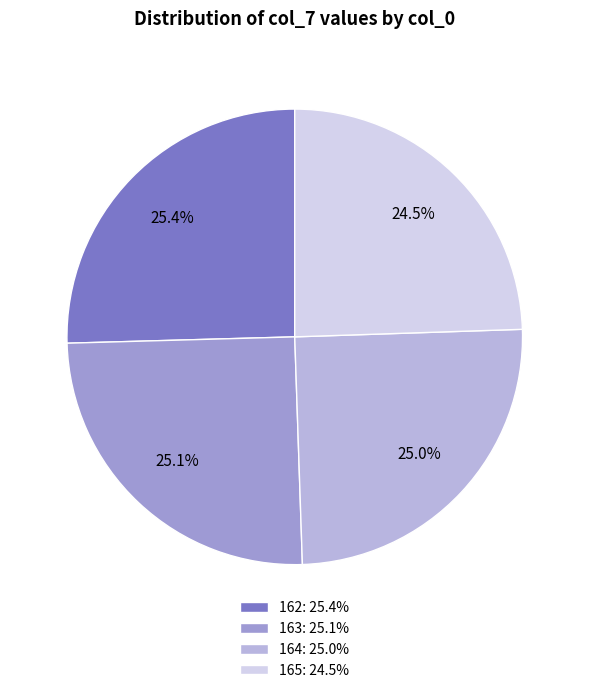

Count the number of slices in the pie.

4